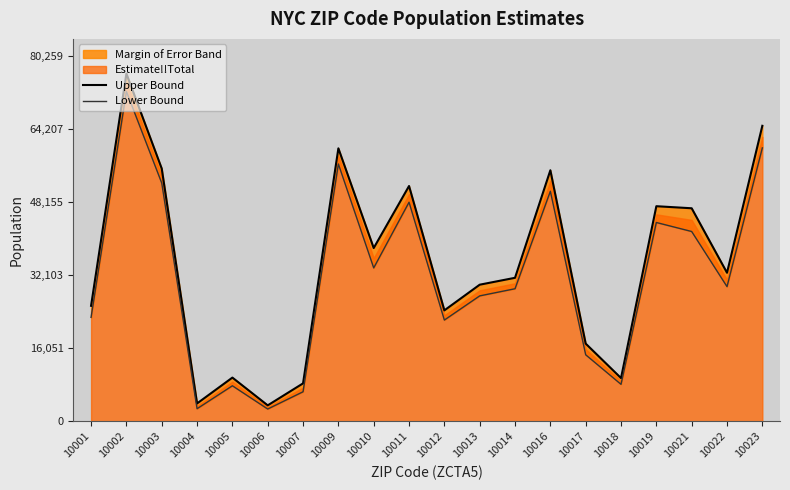

True or false: Lower Bound and Upper Bound cross at least once.

False